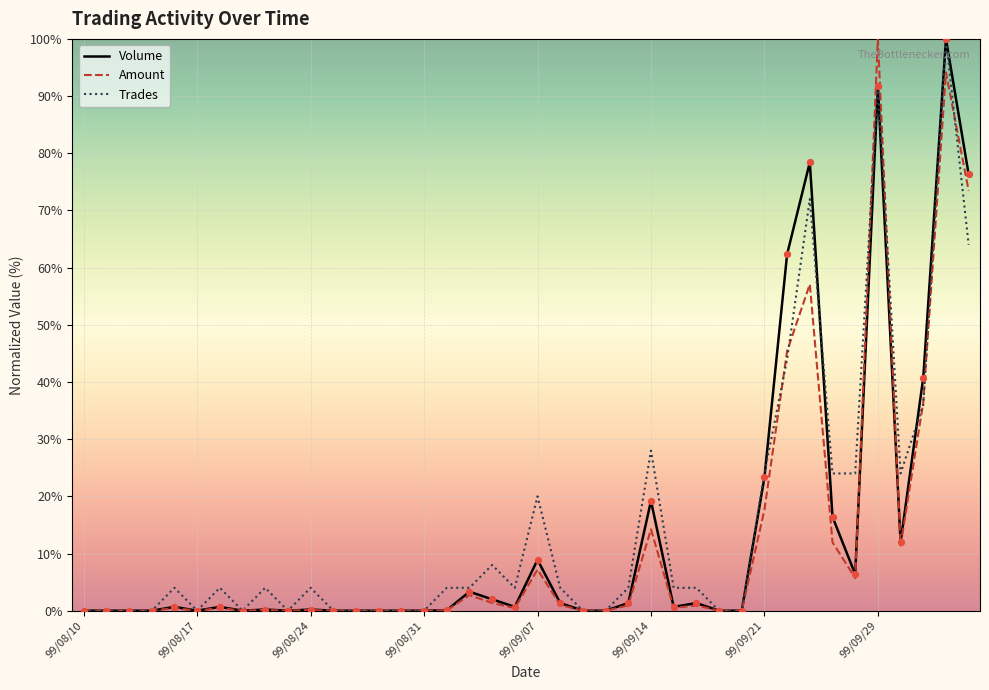

At how many categories does at least one series exceed 74?

4